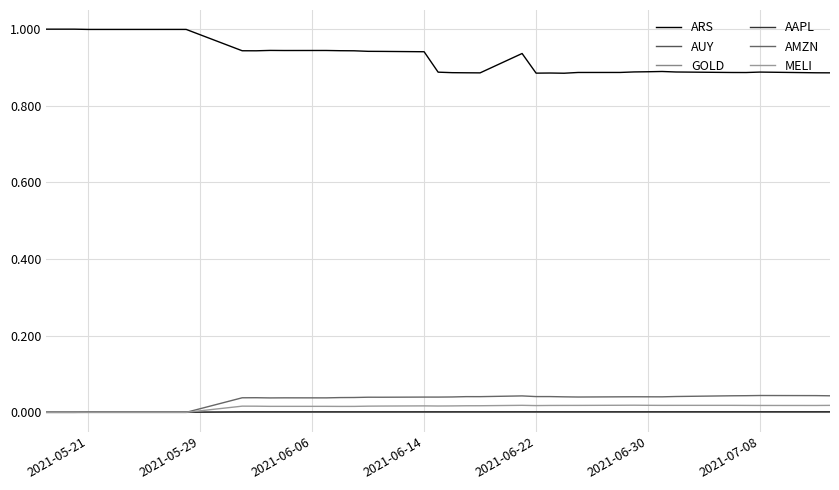

Does the chart display data point markers on the line(s)?

No